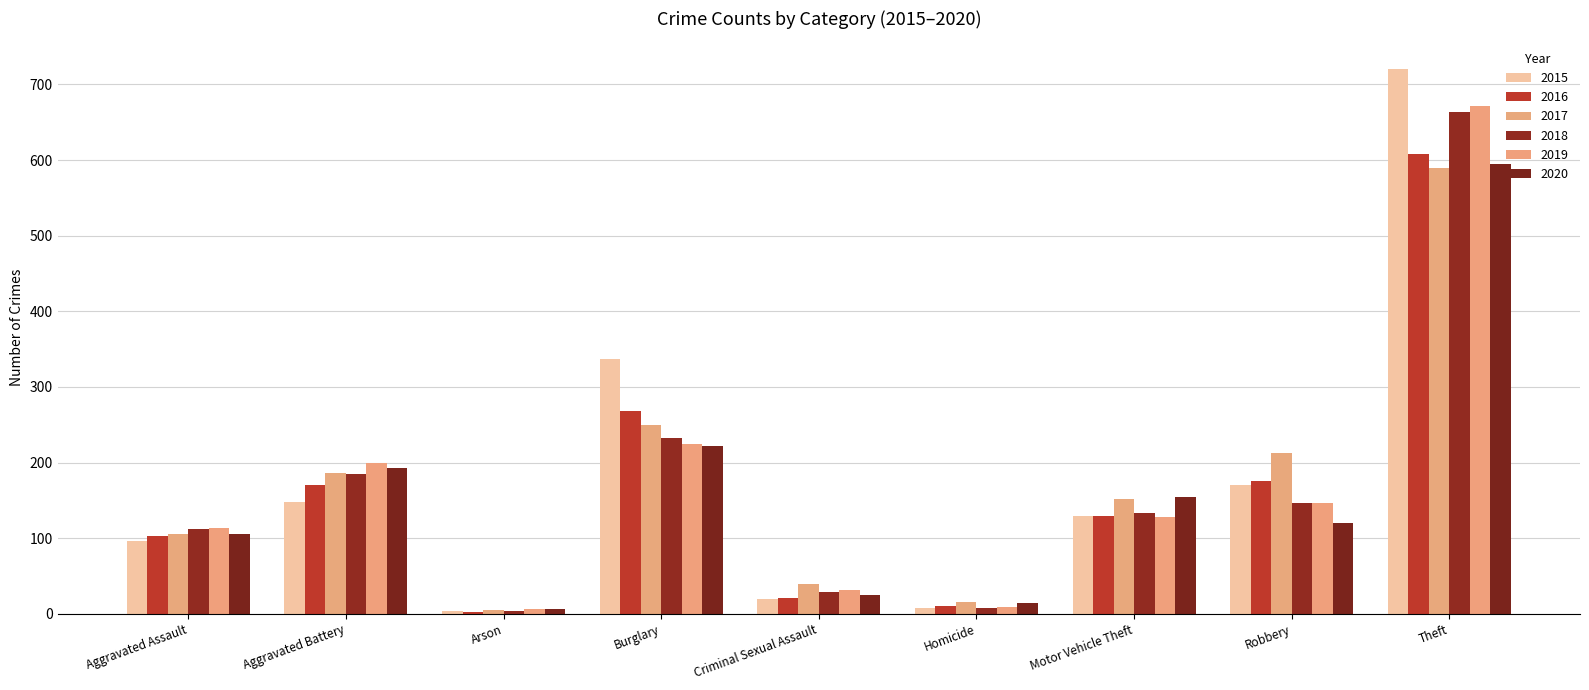

What is the value of the 2018 bar at the 6th from the left?

8